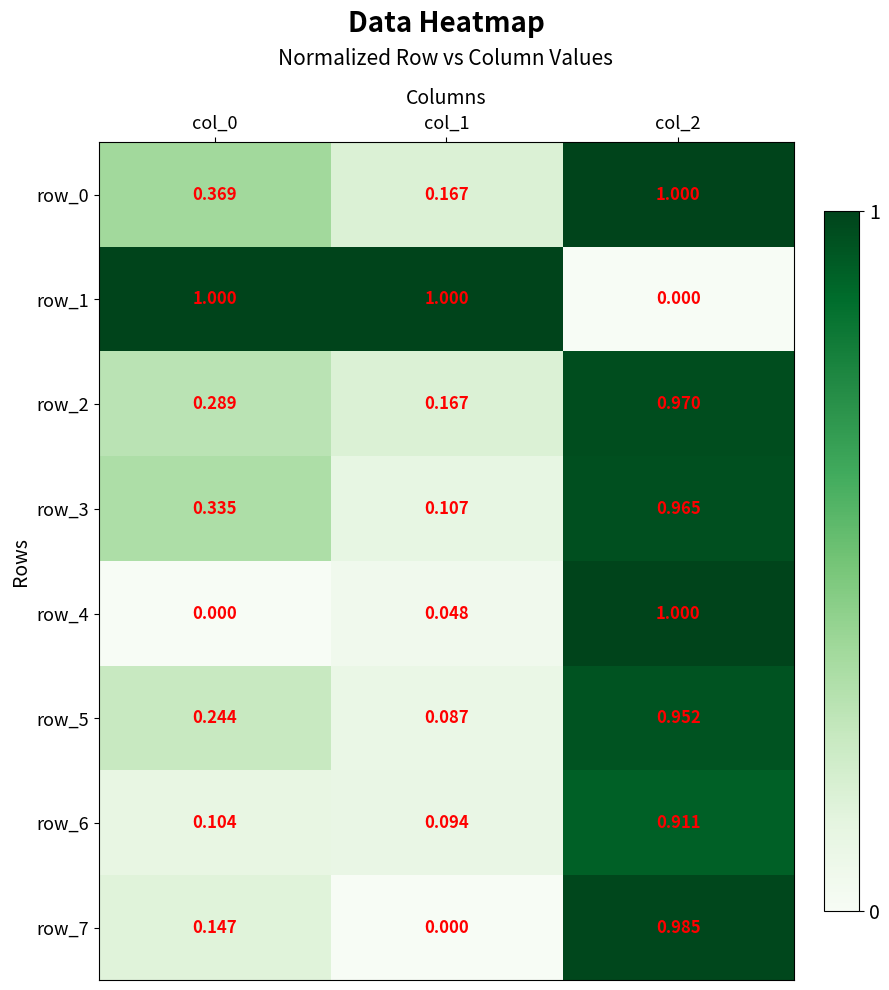

Which category has the lowest value in the row_5 series?

col_1